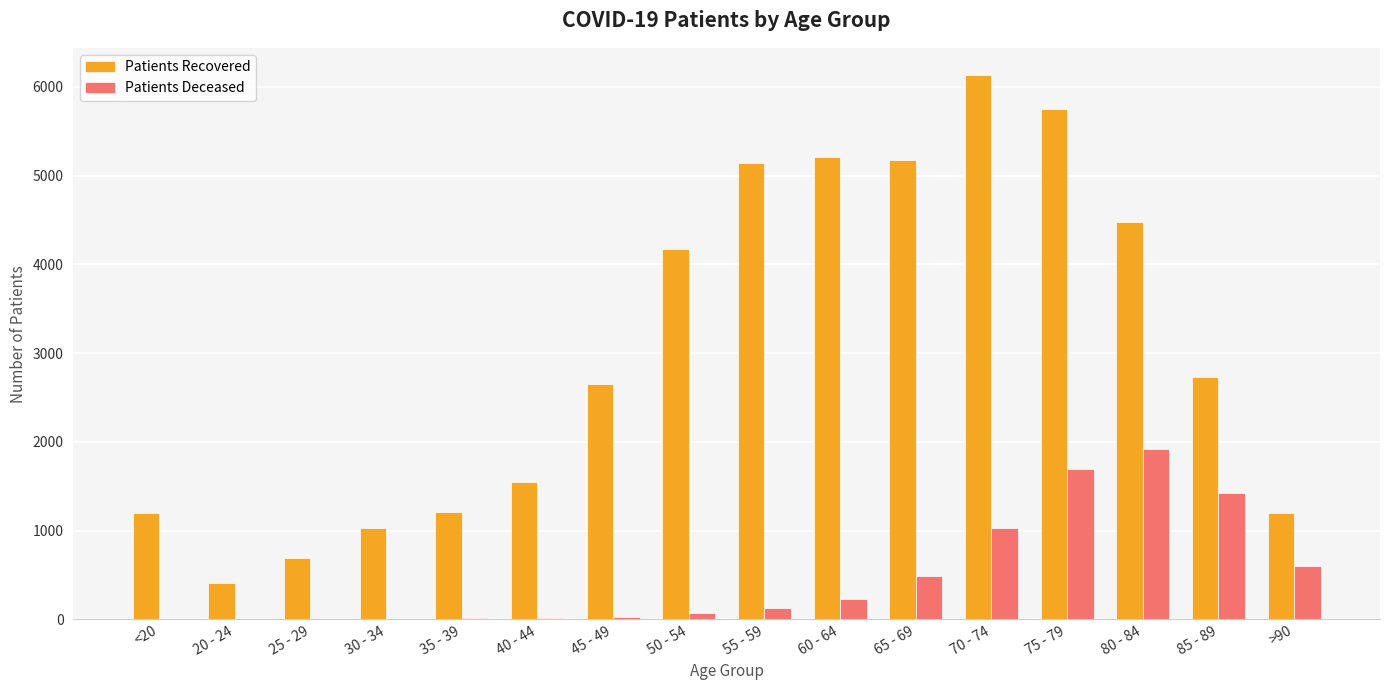

Which label corresponds to the largest value in the chart?

70 - 74